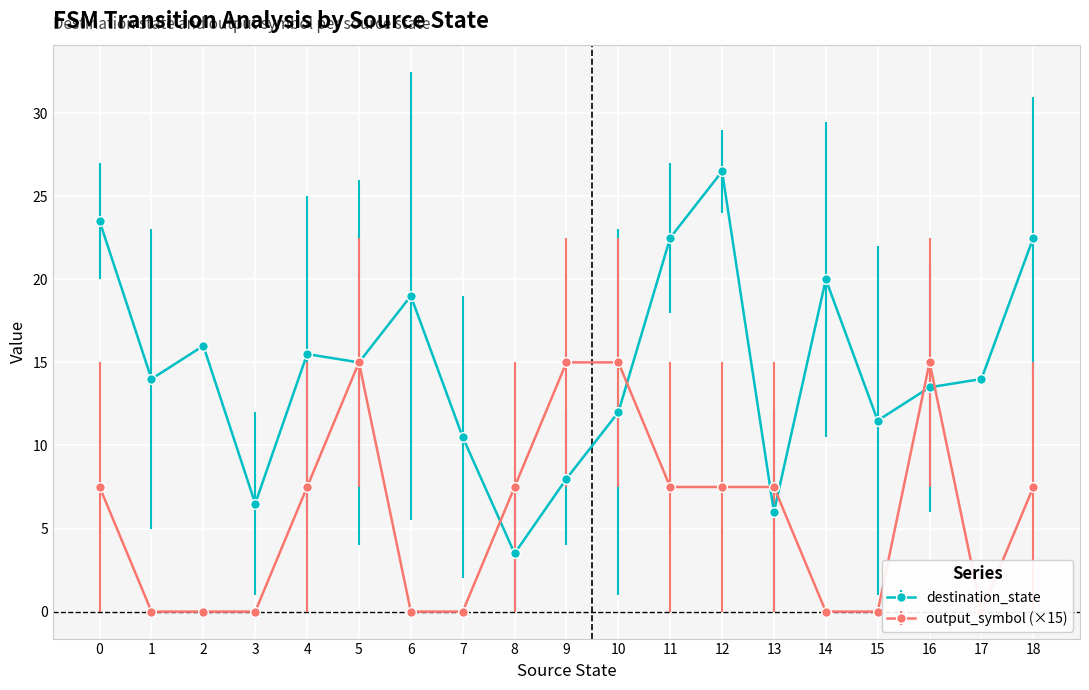

What is the value of the destination_state point at the 11th from the left?

12.0